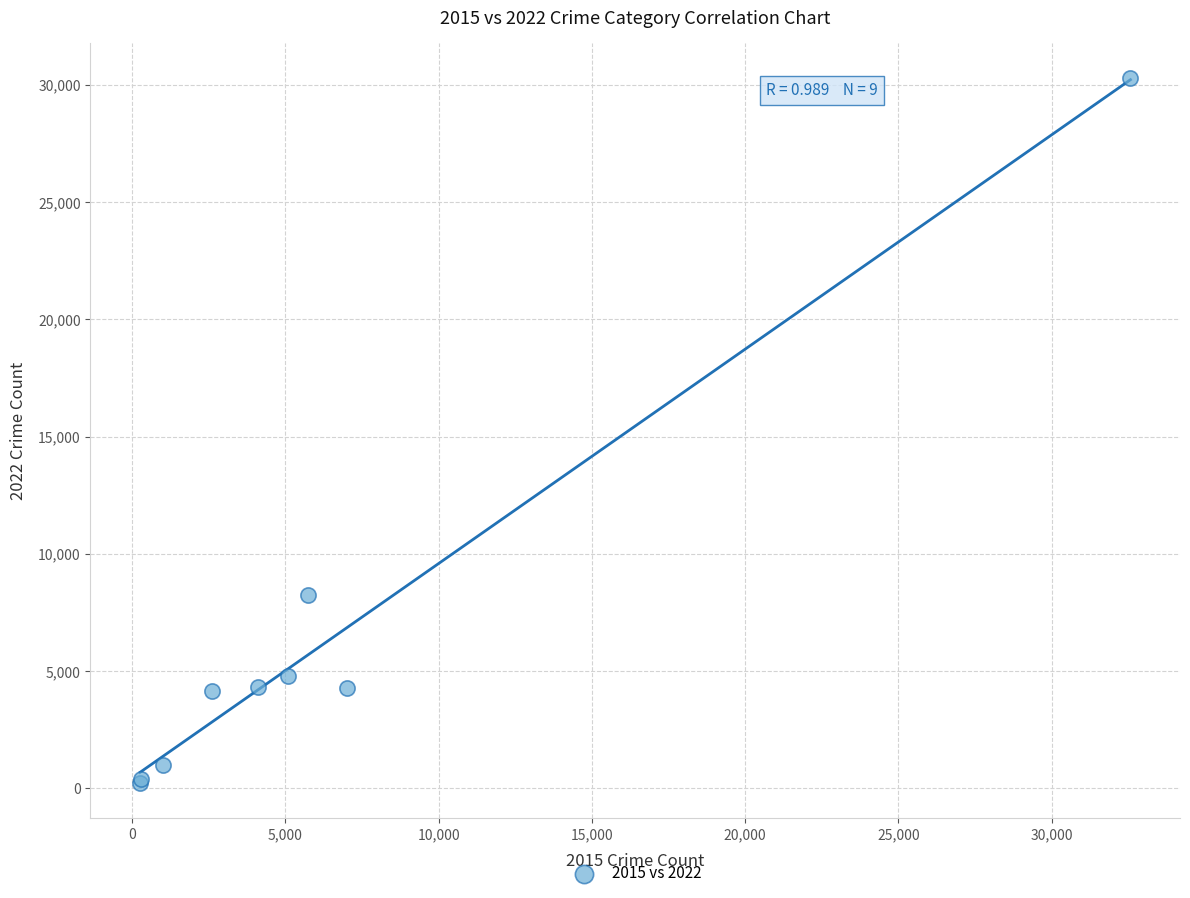

What Y value in the scatter plot is closest to 15254?

8250